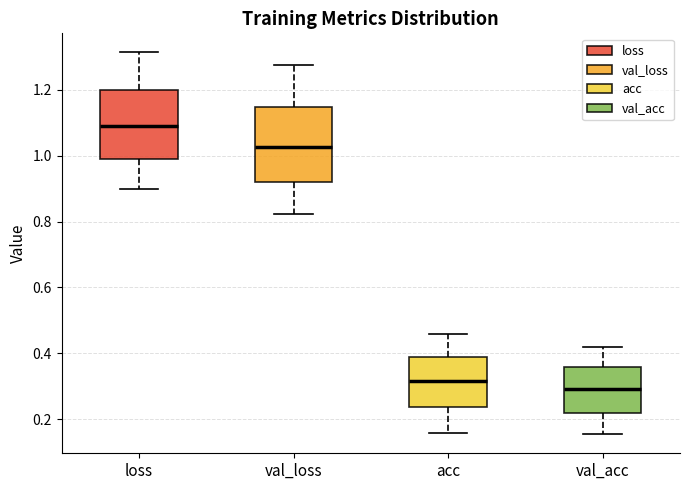

Where is the upper edge of the box for val_acc on the y-axis? The values are not printed on the chart, so give them approximately, as read against the axis.

0.36